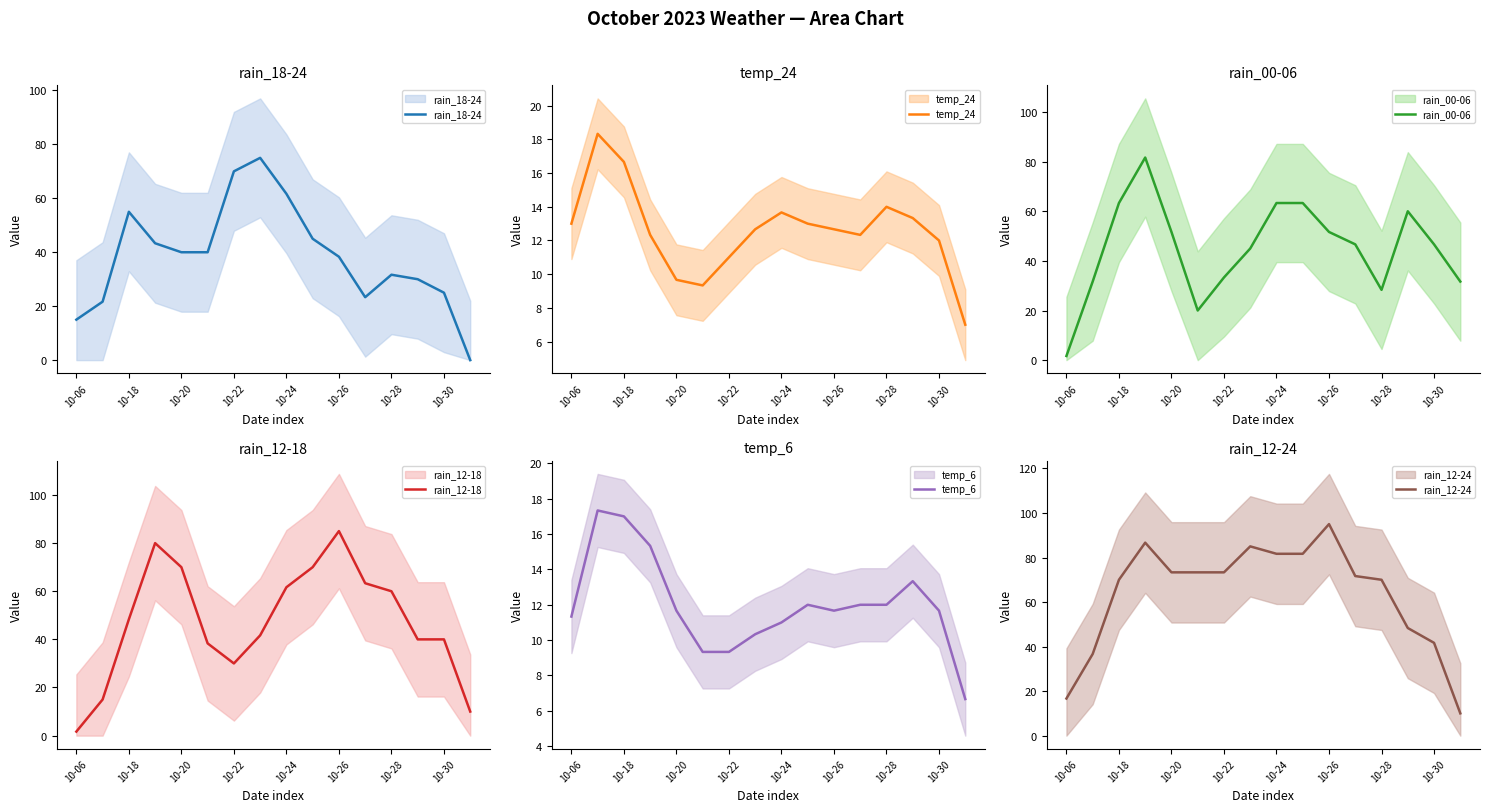

Is the value of rain_12-24 at 10-28 greater than the value of temp_24 at 10-26?

Yes